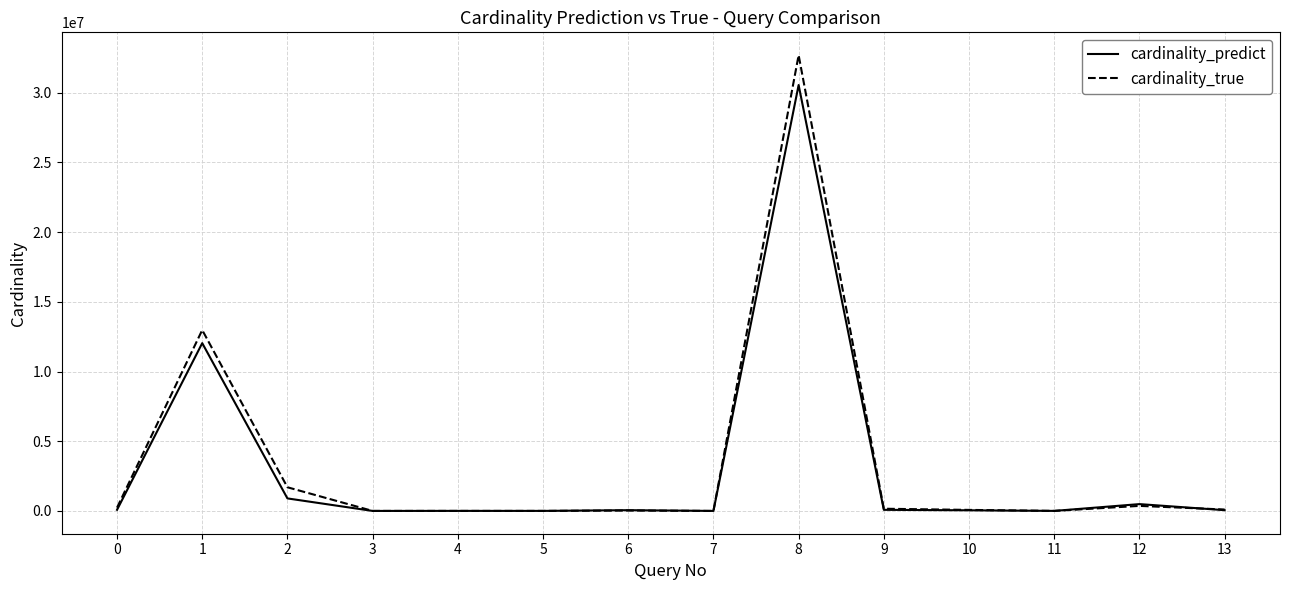

Rank the series by their maximum value, from highest to lowest.

cardinality_true, cardinality_predict